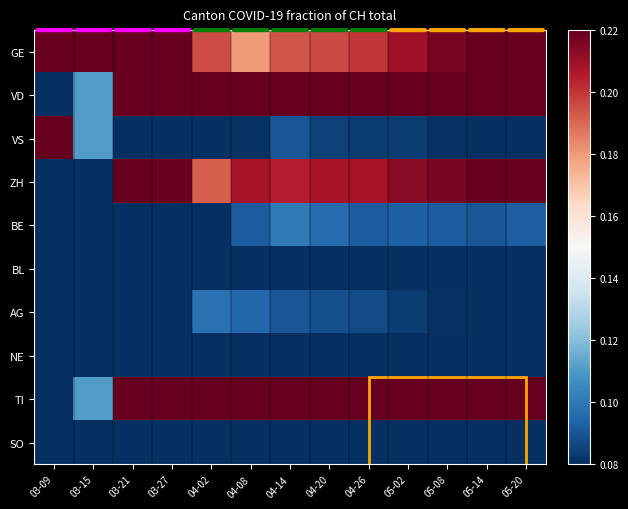

Which series has the widest spread of values?

GE